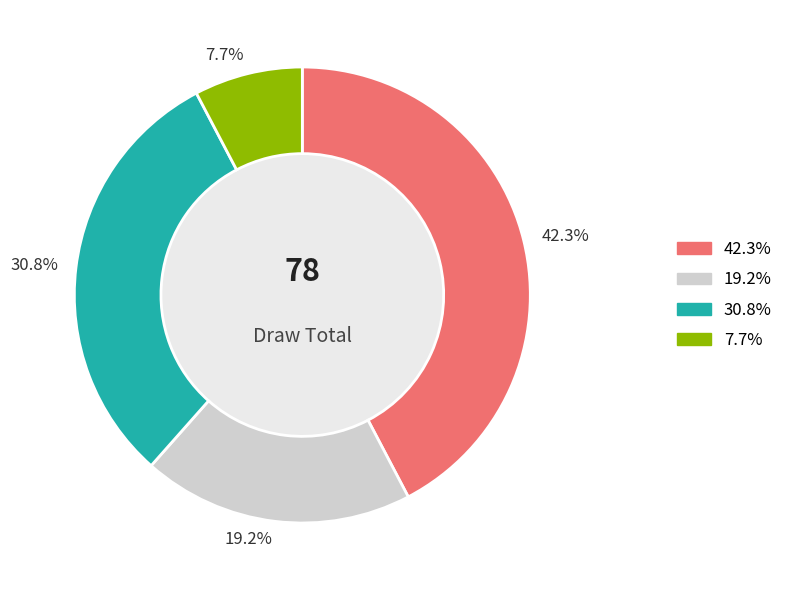

Combined, do 30.8% and 7.7% account for over 50%?

No